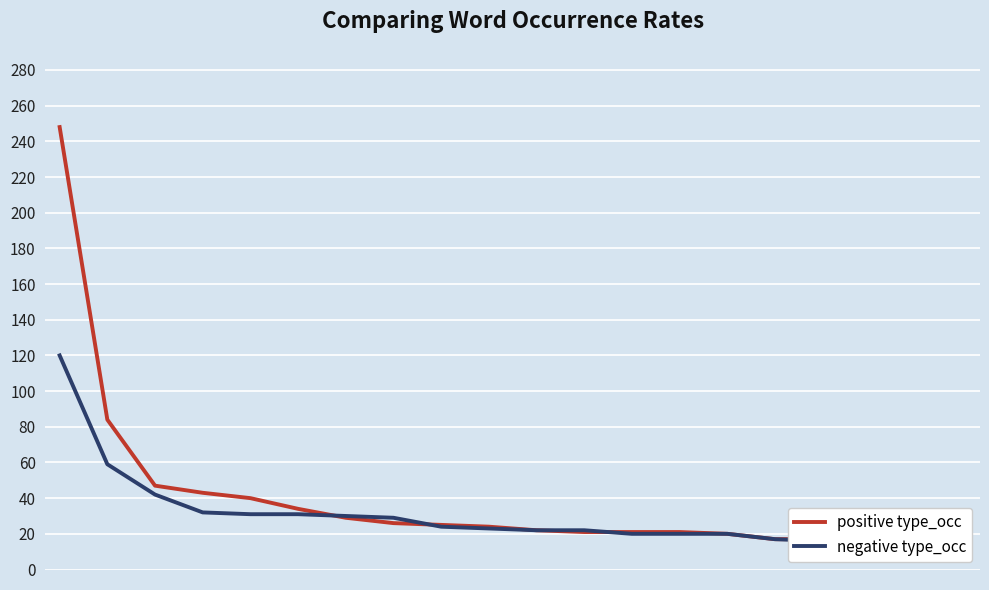

Is it true that positive type_occ equals 5 at 12?

False